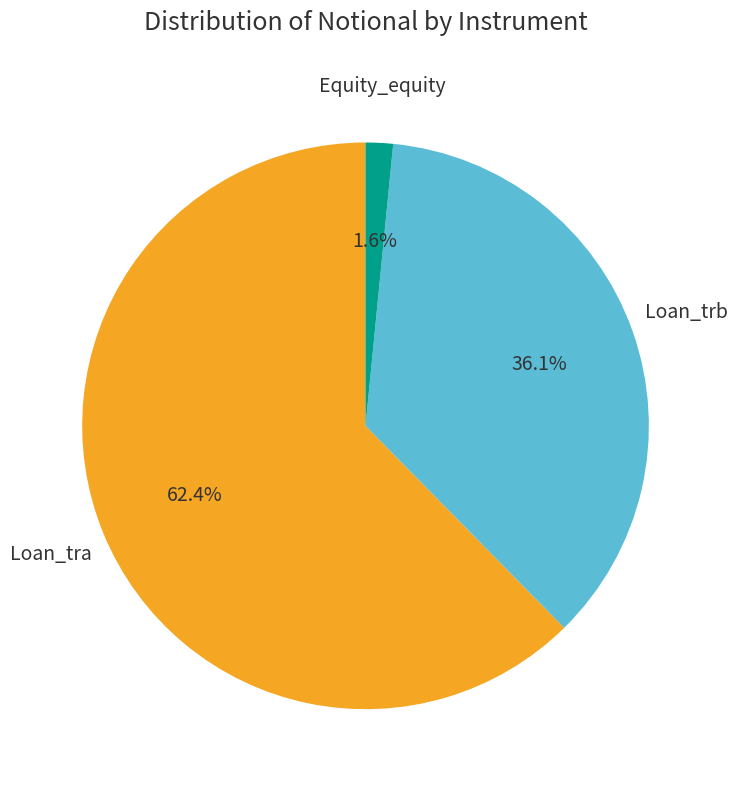

Which has a higher value, Loan_tra or Loan_trb?

Loan_tra